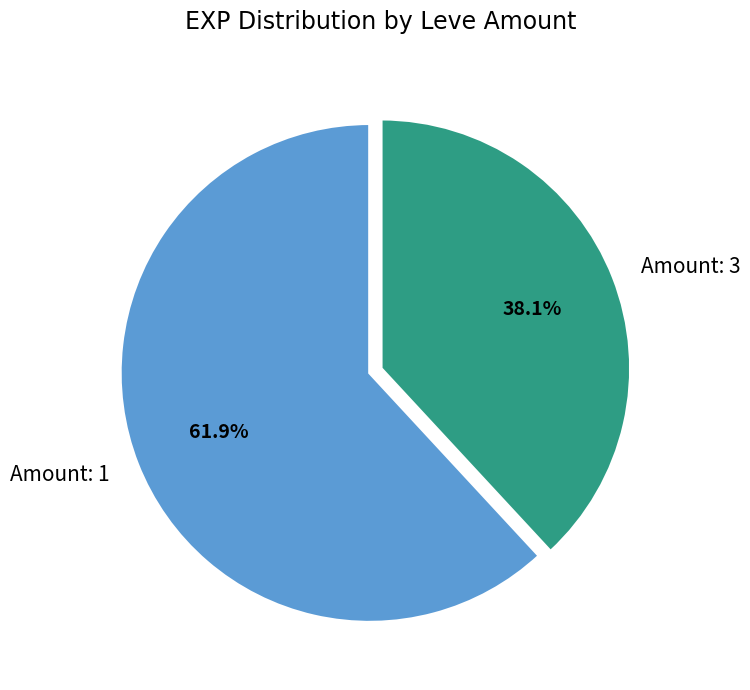

Combined, what portion of the pie is Amount: 3 and Amount: 1?

100.0%